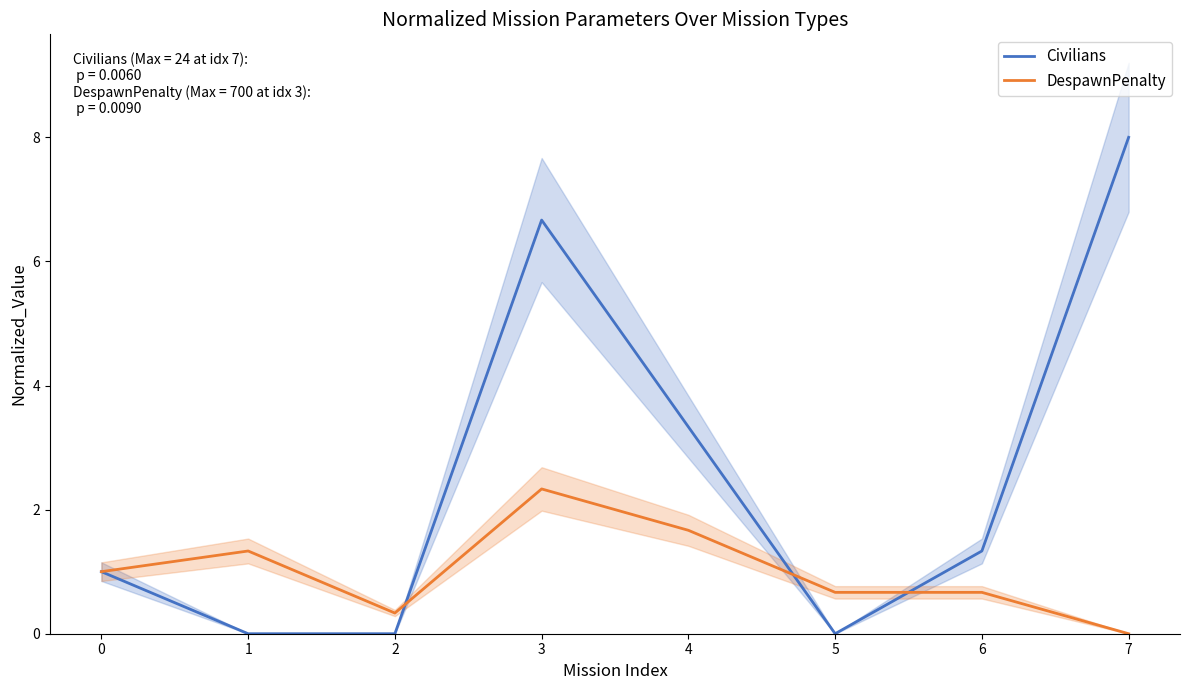

What is the value of the DespawnPenalty point at the 1st from the left?

1.0